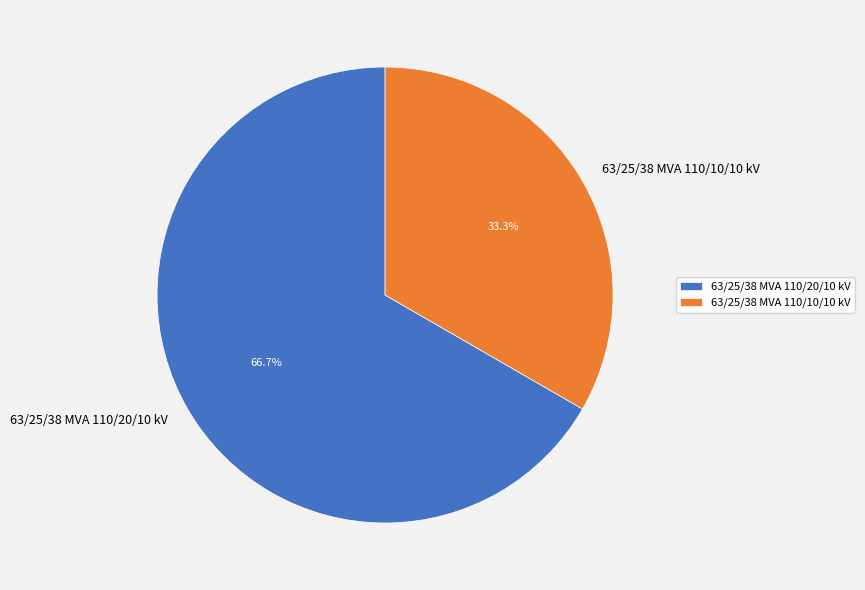

To the nearest percent, what is the difference between the largest and smallest slice percentages?

33%